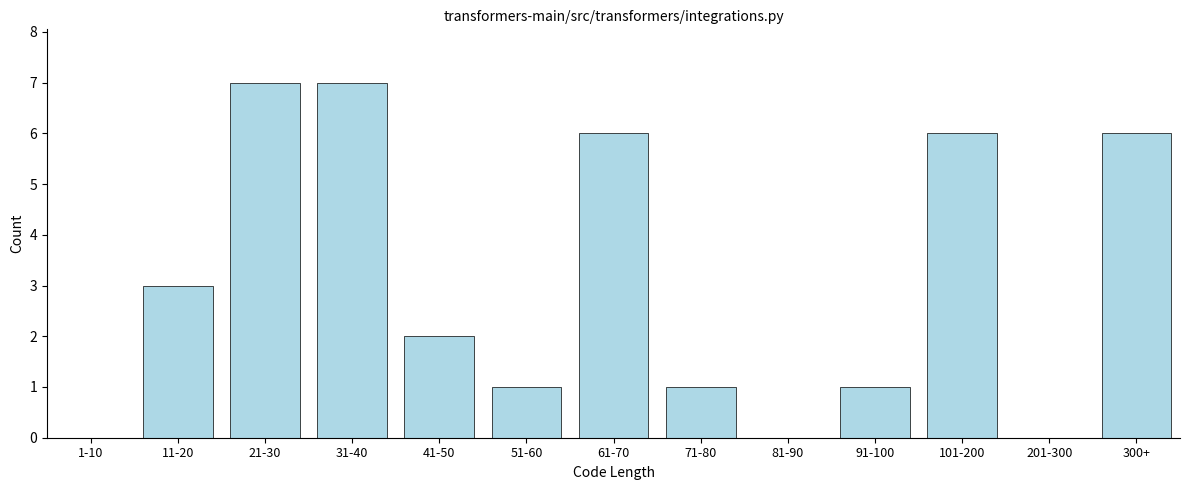

Reading left to right, what are all the values shown in this chart?

1-10=0	11-20=3	21-30=7	31-40=7	41-50=2	51-60=1	61-70=6	71-80=1	81-90=0	91-100=1	101-200=6	201-300=0	300+=6